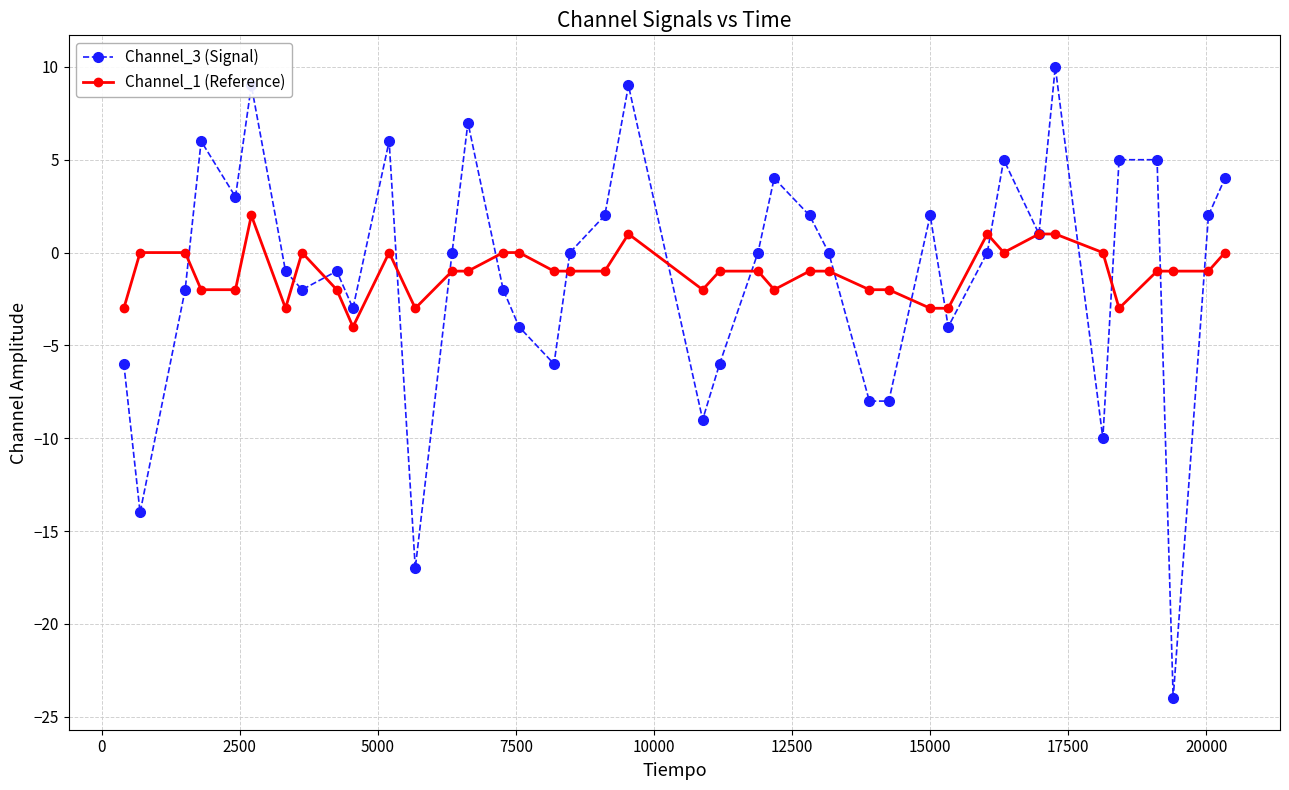

What is the smallest value displayed?

-24